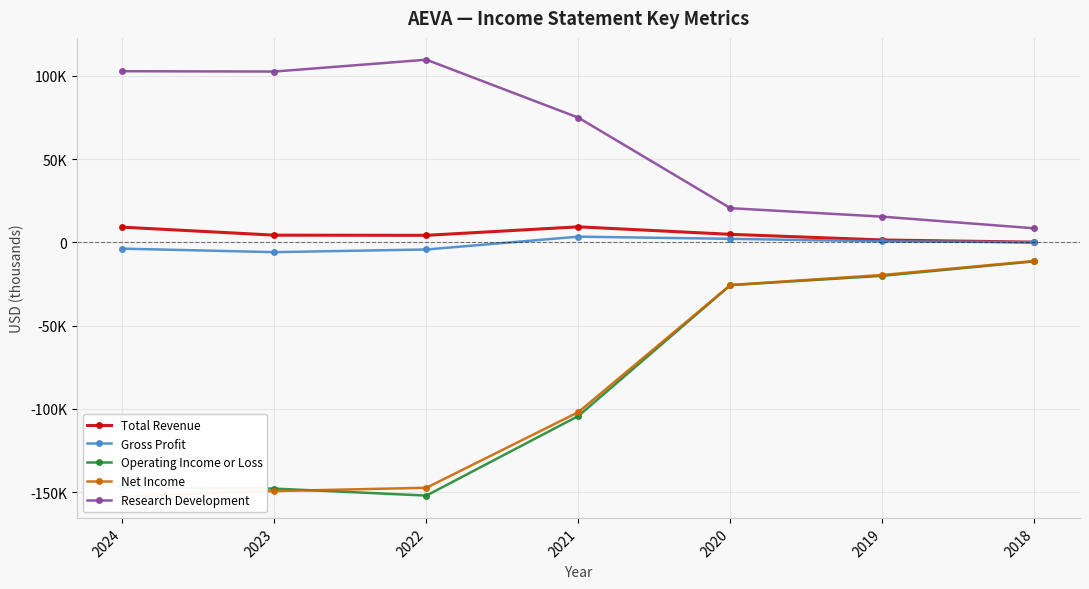

How many categories are shown in the chart?

7